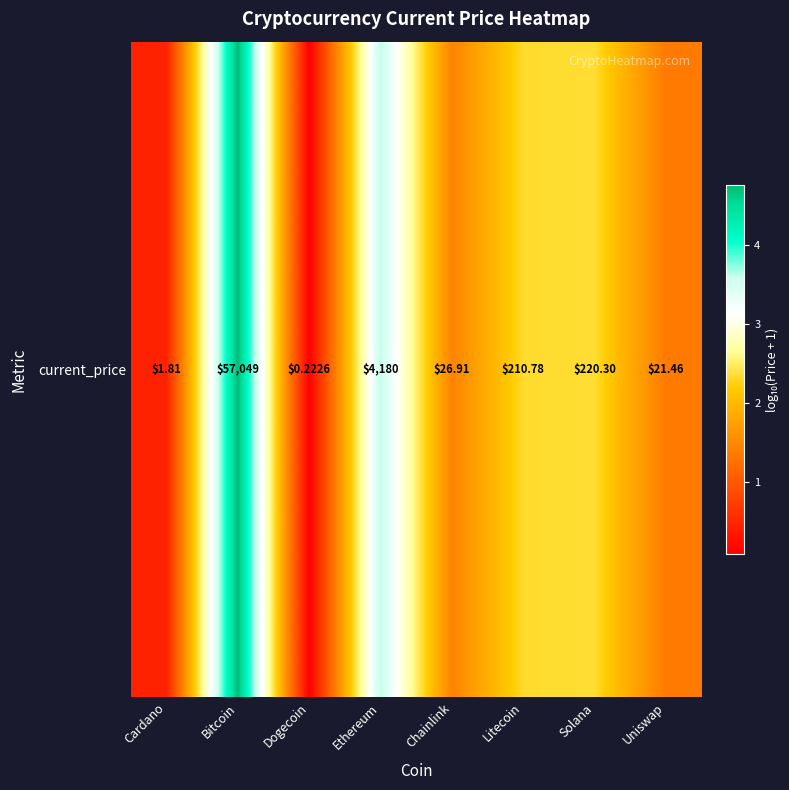

True or false: the data shows 0.4 at Cardano.

True